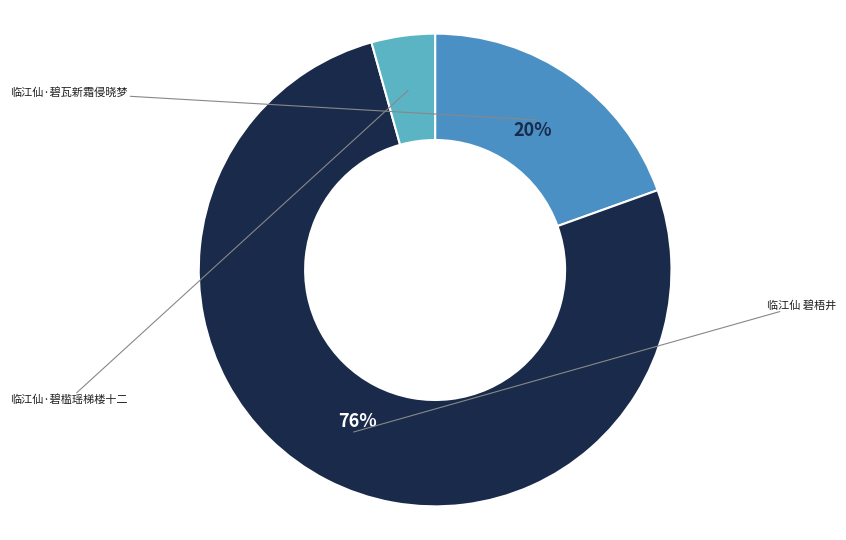

Which category has the smallest portion of the pie?

临江仙·碧槛瑶梯楼十二